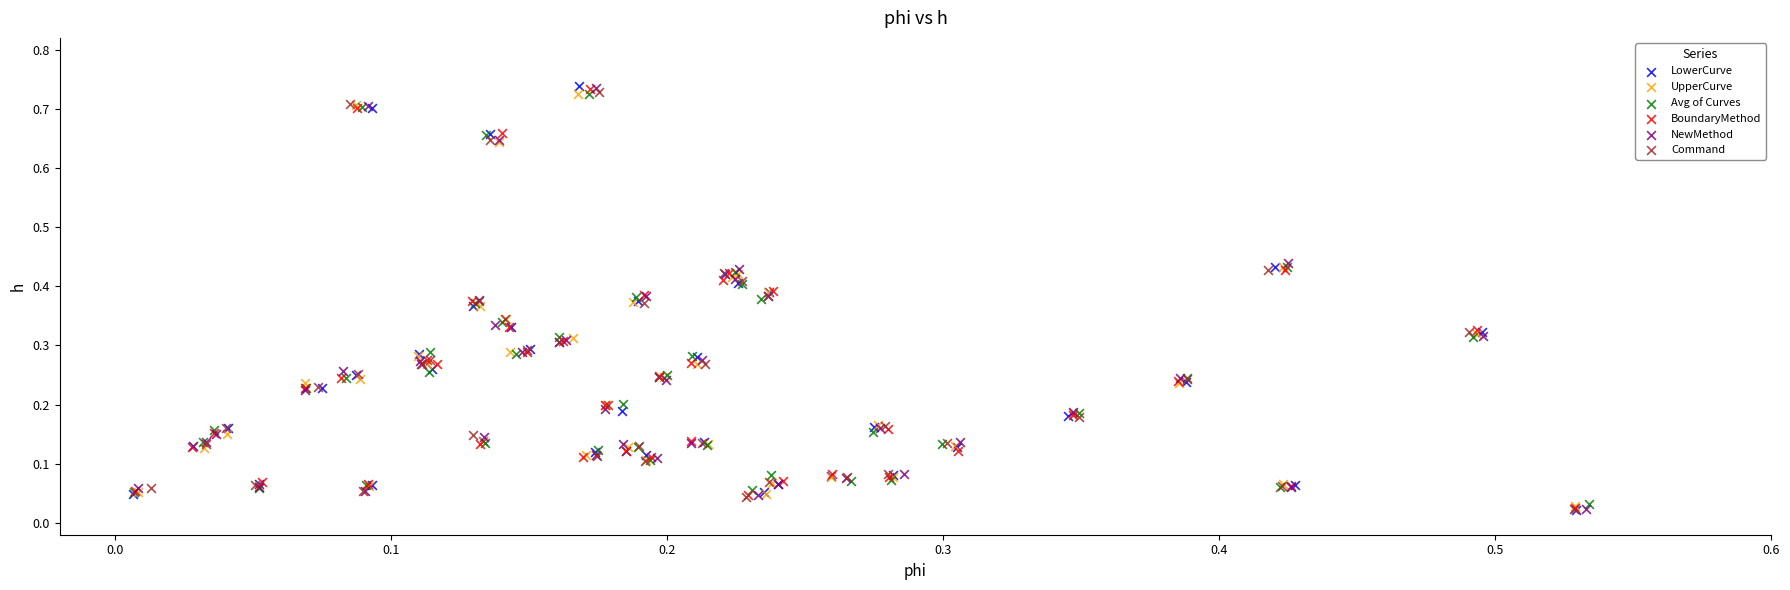

Which series has the widest spread of Y values?

LowerCurve